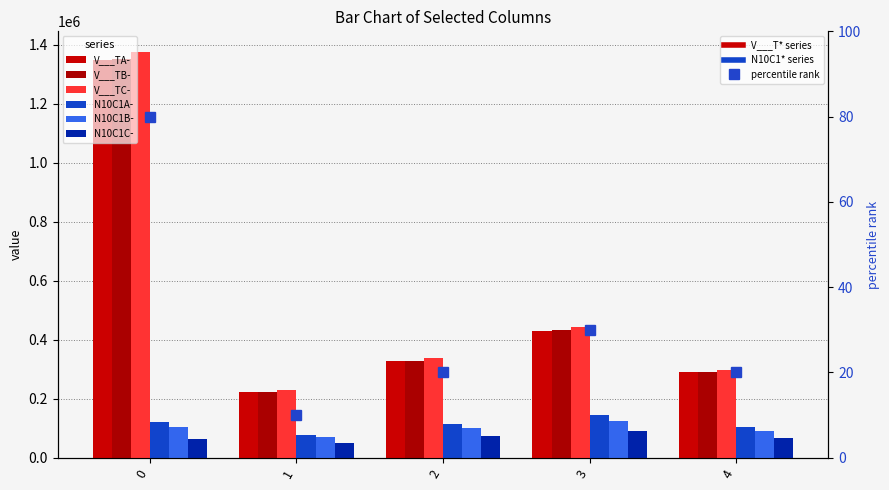

Is it true that V___TA- equals 181192.4 at 4?

False